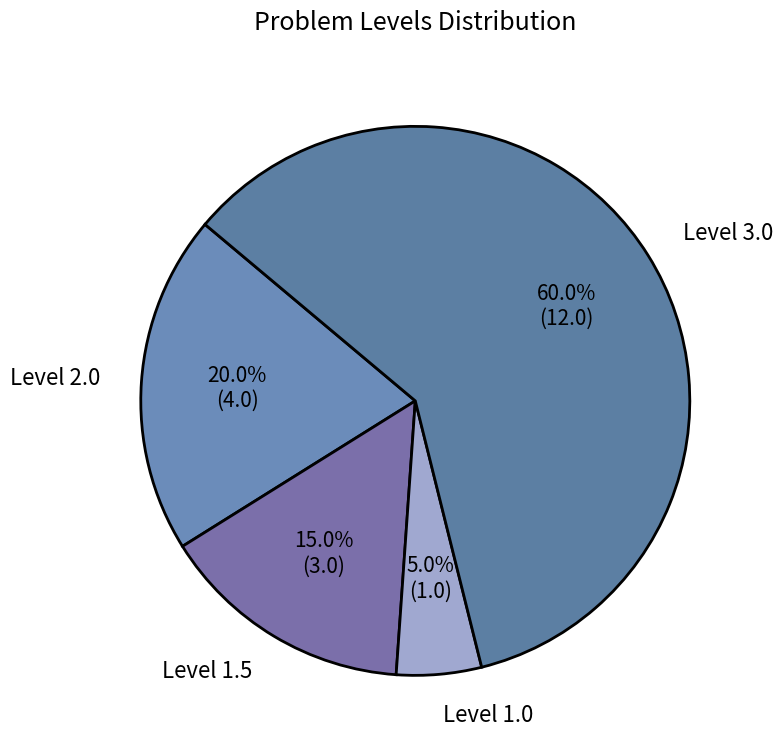

How many segments does this pie chart have?

4